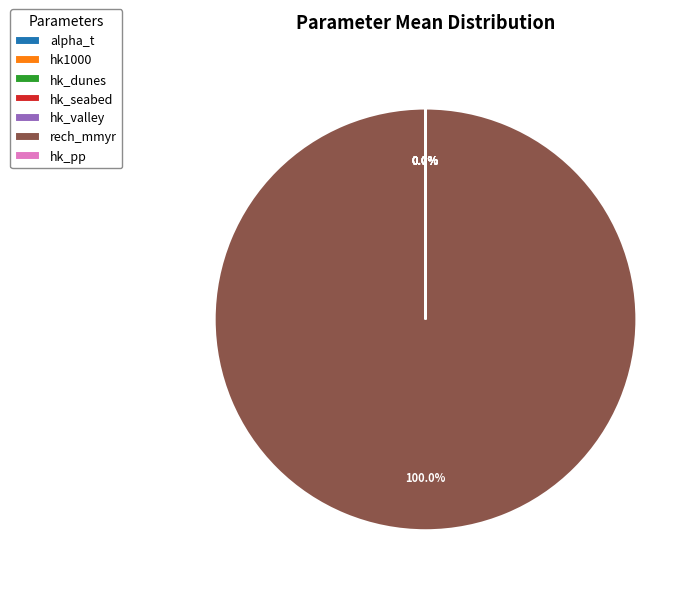

Which category has the biggest portion of the pie?

rech_mmyr